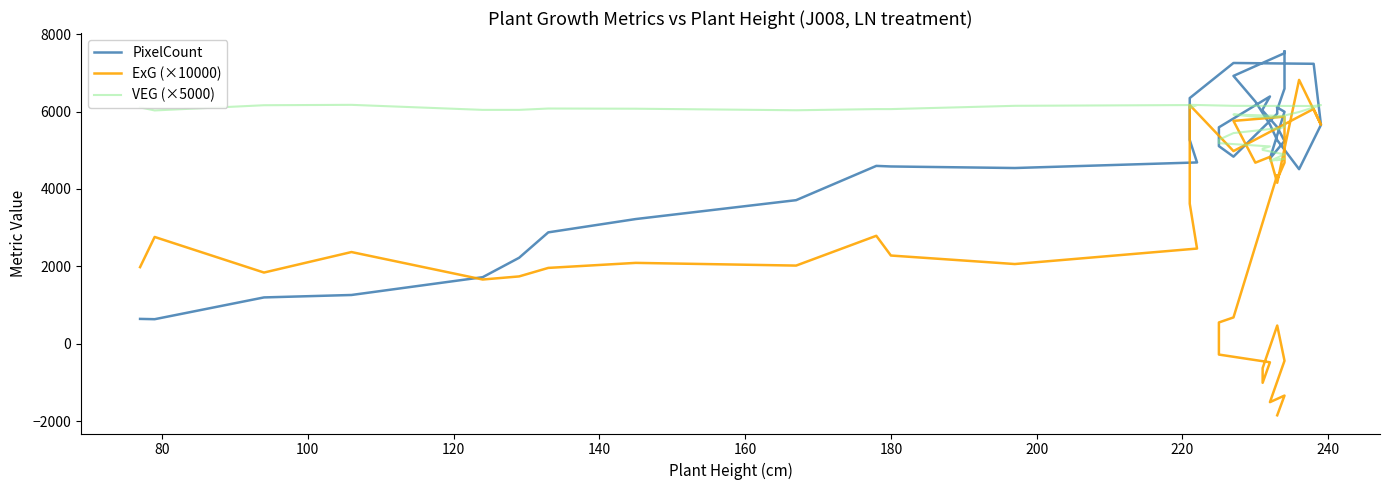

Count the number of data series in this chart.

3